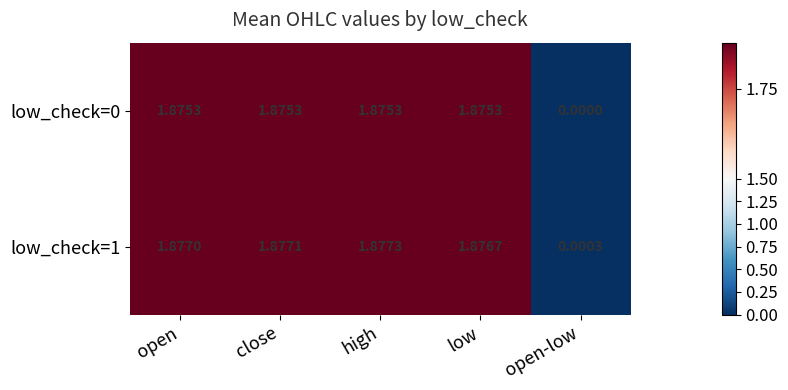

At which label does low_check=0 reach its minimum?

open-low